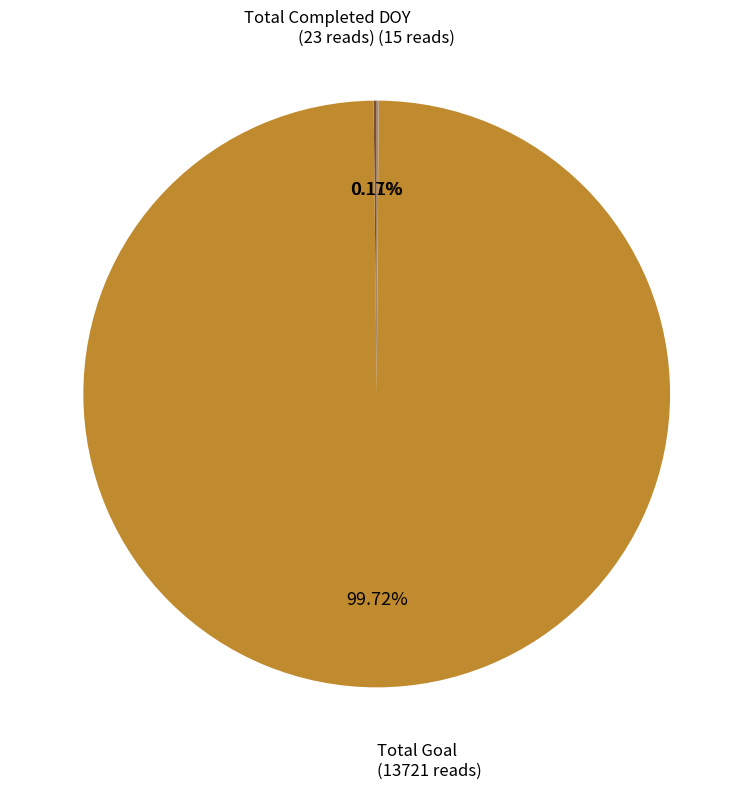

Does any single category account for the majority?

Yes